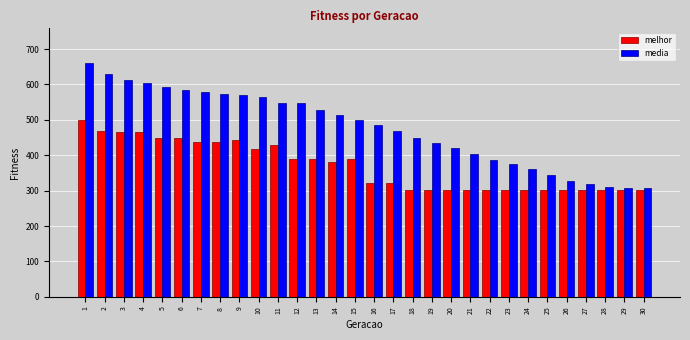

Which series has the largest total across all categories?

media